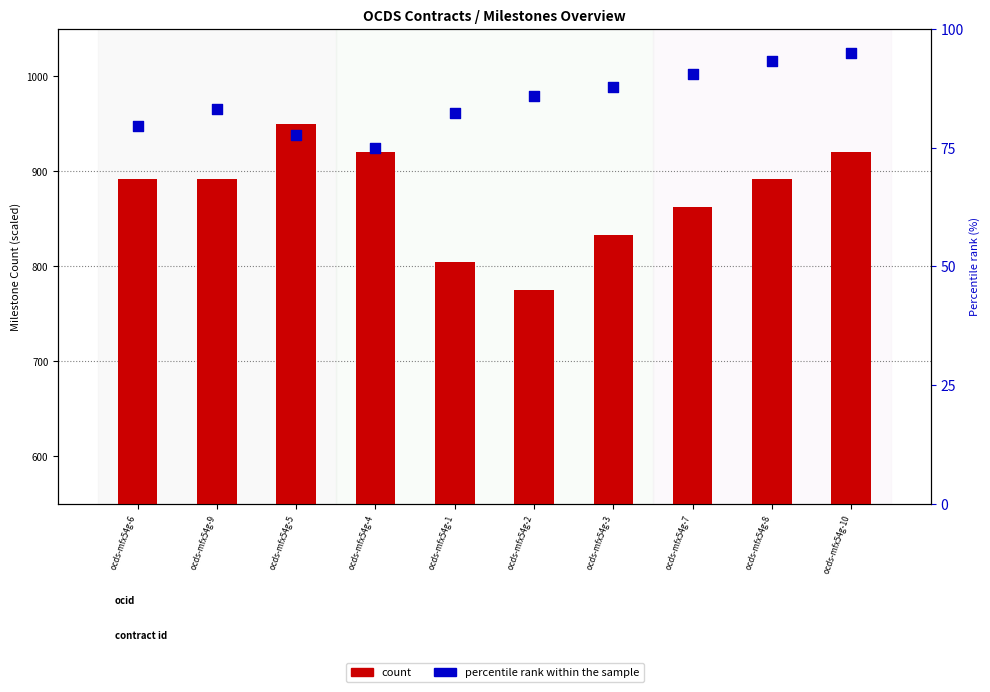

What are all the series names shown in the legend?

count, percentile rank within the sample